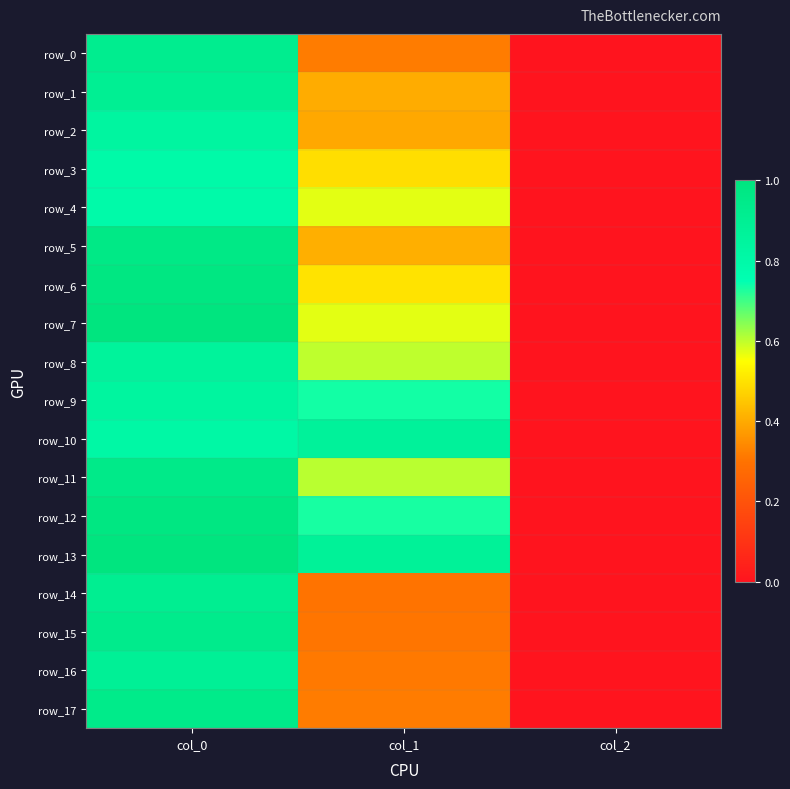

What is the difference between the maximum and minimum values in the row_16 series?

0.9